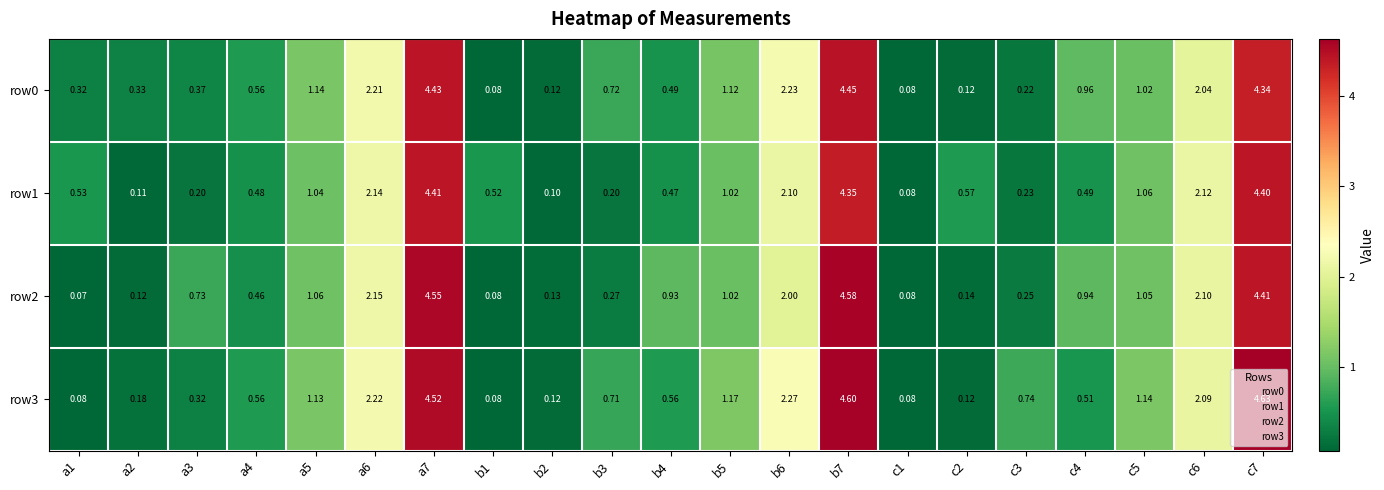

Is the value of row0 at a6 greater than the value of row3 at c2?

Yes